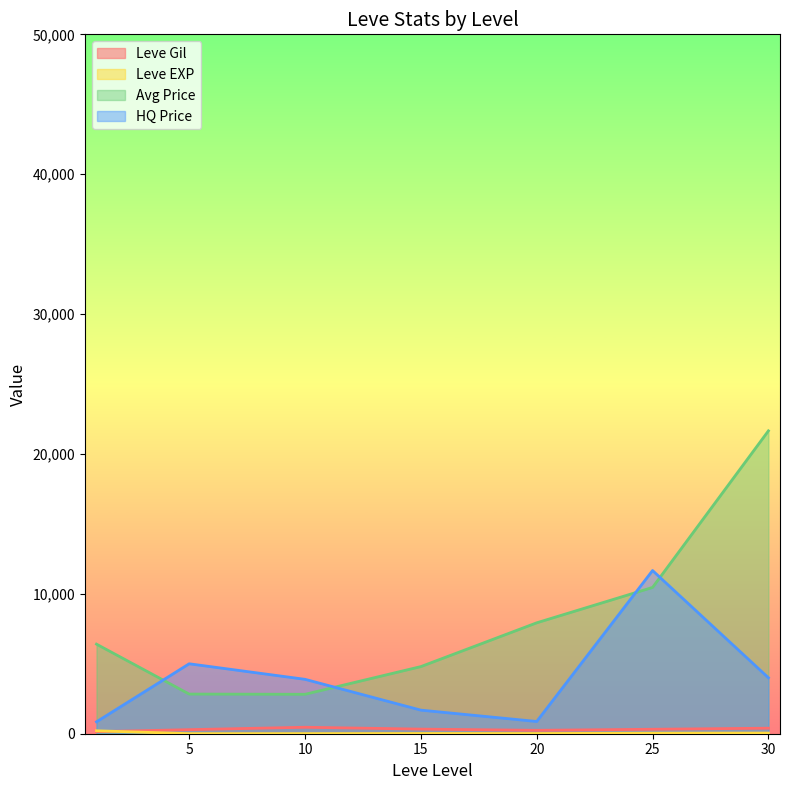

True or false: Avg Price and HQ Price intersect in this chart.

True